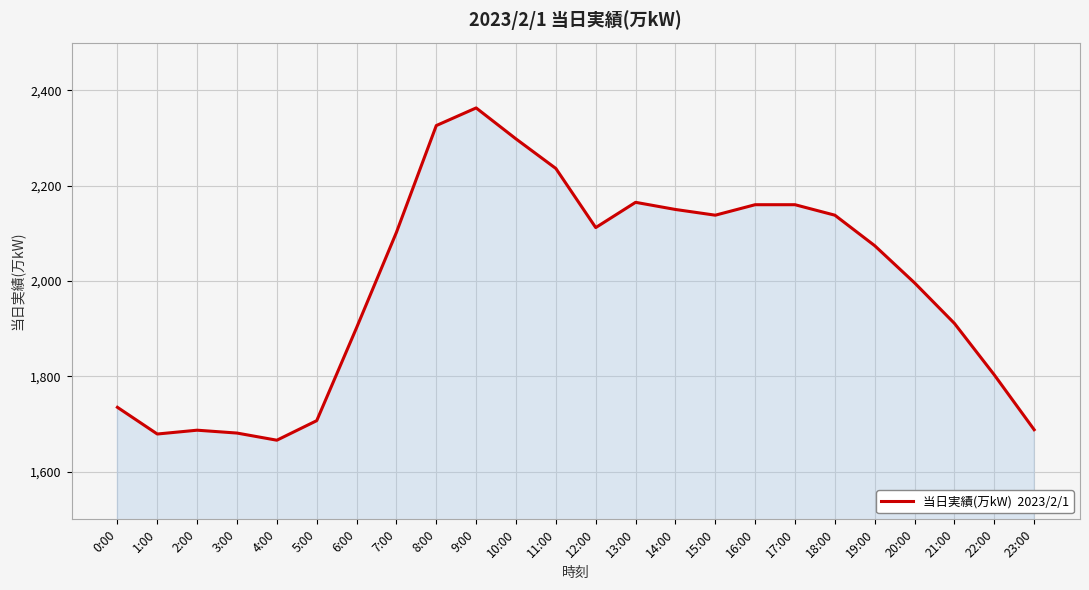

How many distinct data groups are displayed?

1